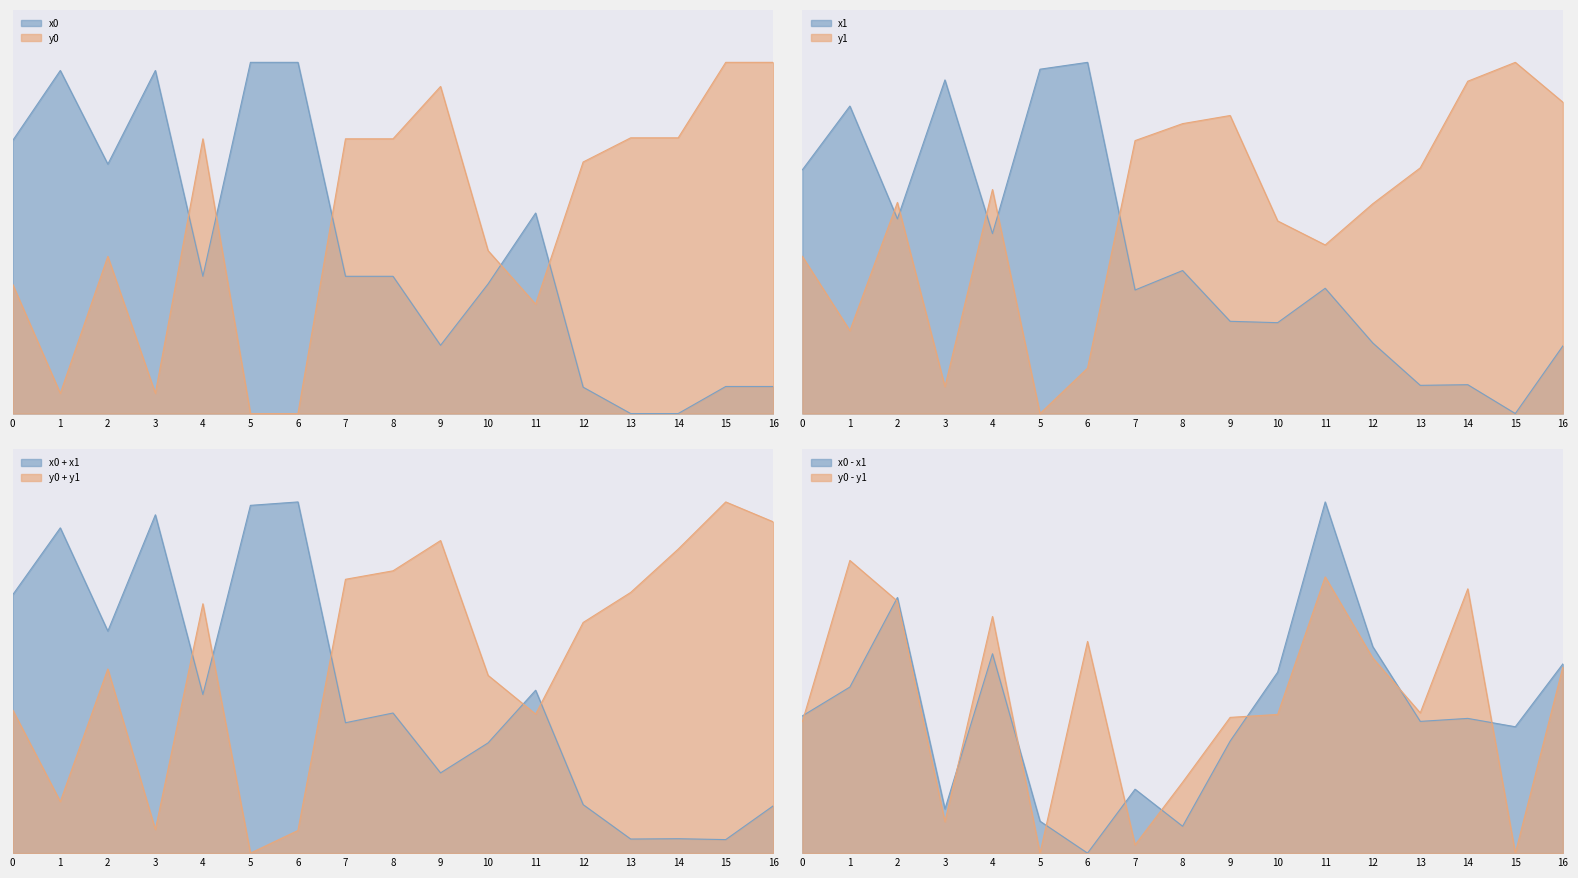

What is the difference between the maximum and minimum values in the x0 series?

1.0